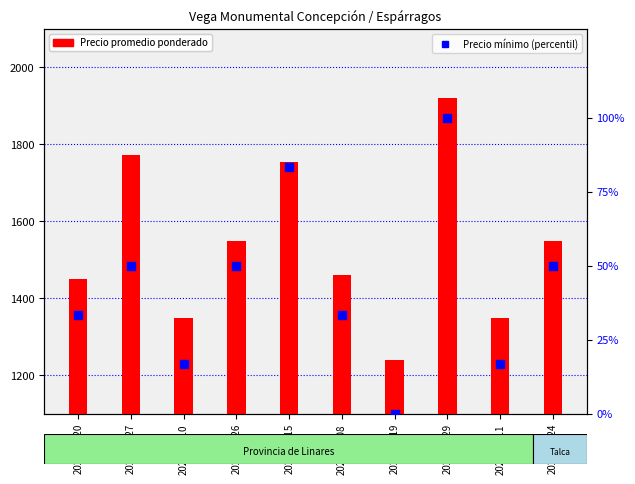

What is the total value across all series at 2021-10-27?

1823.0